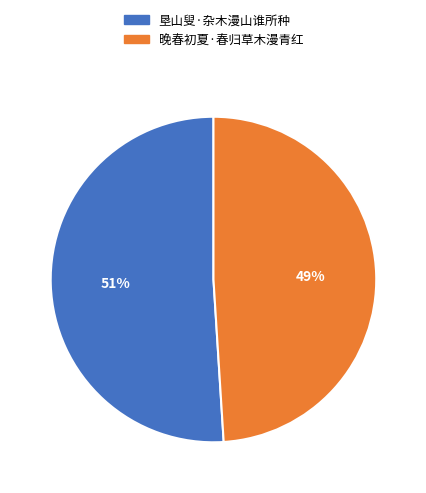

Between 垦山叟·杂木漫山谁所种 and 晚春初夏·春归草木漫青红, which is larger?

垦山叟·杂木漫山谁所种